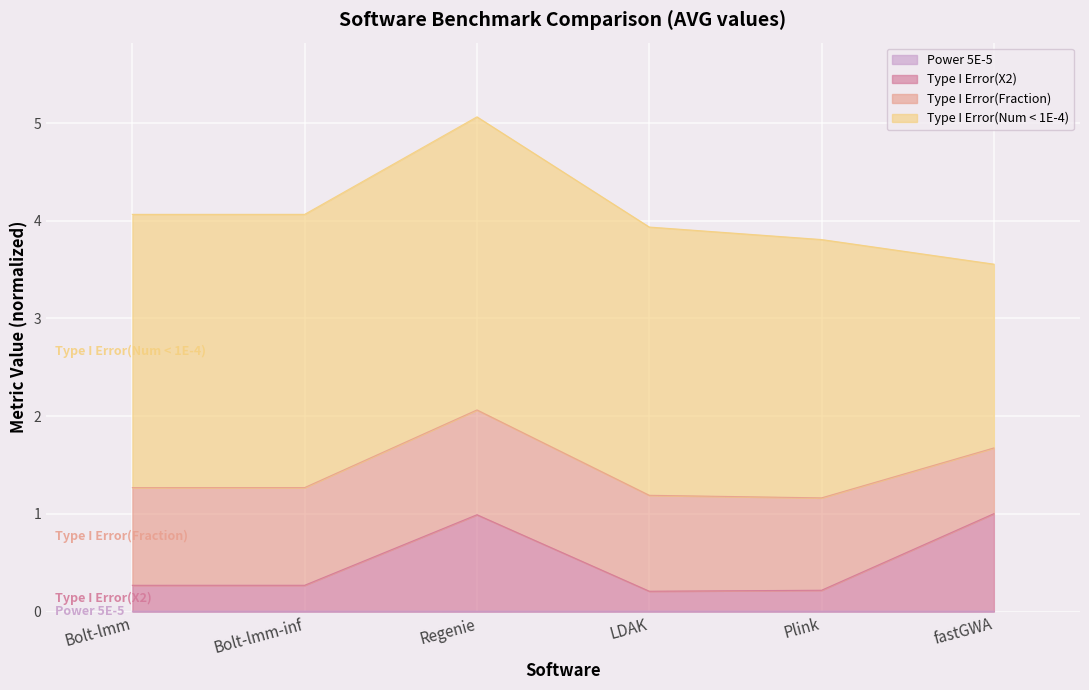

What is the lowest value of the Type I Error(X2) series?

0.2